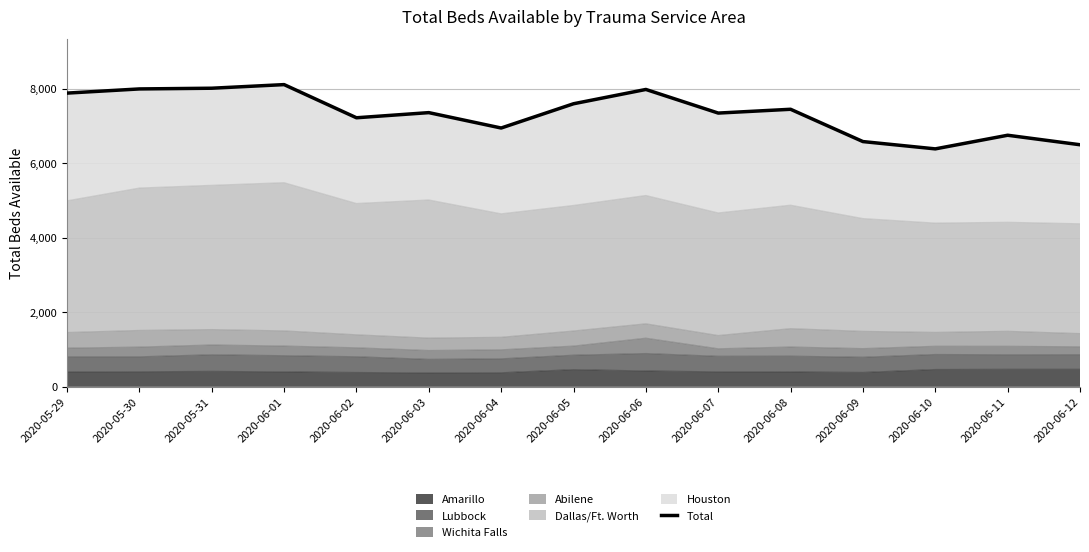

At which label does the data first exceed 7359?

2020-05-29